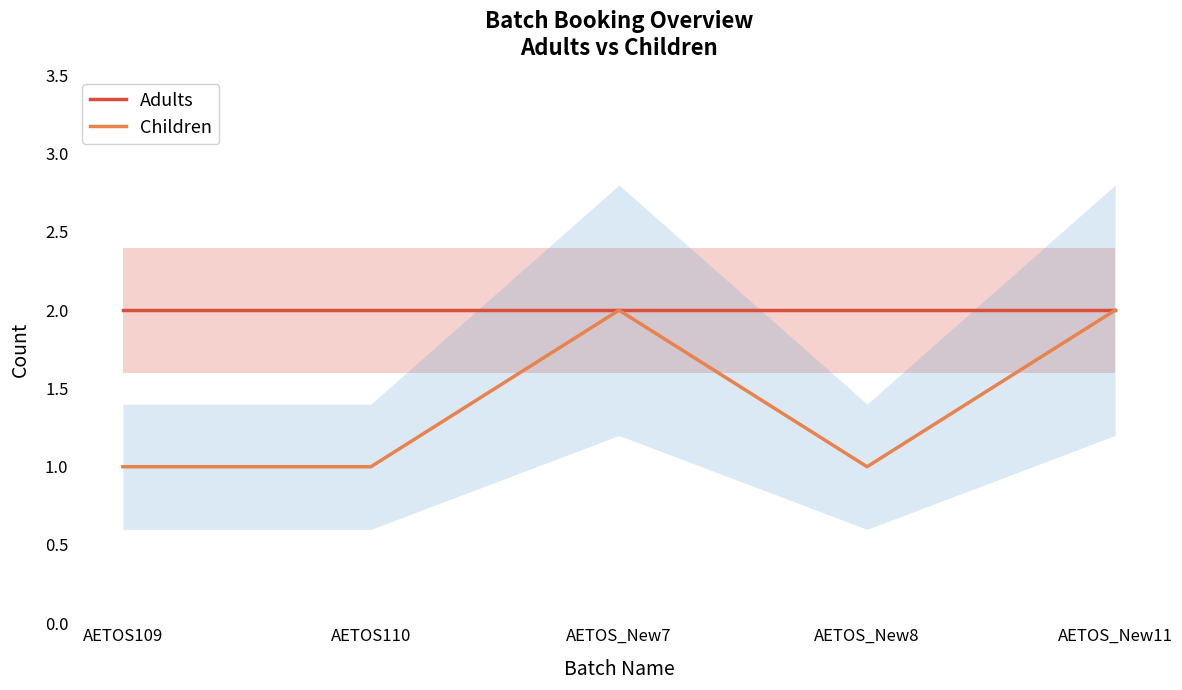

What is the label of the 3rd point from the left?

AETOS_New7